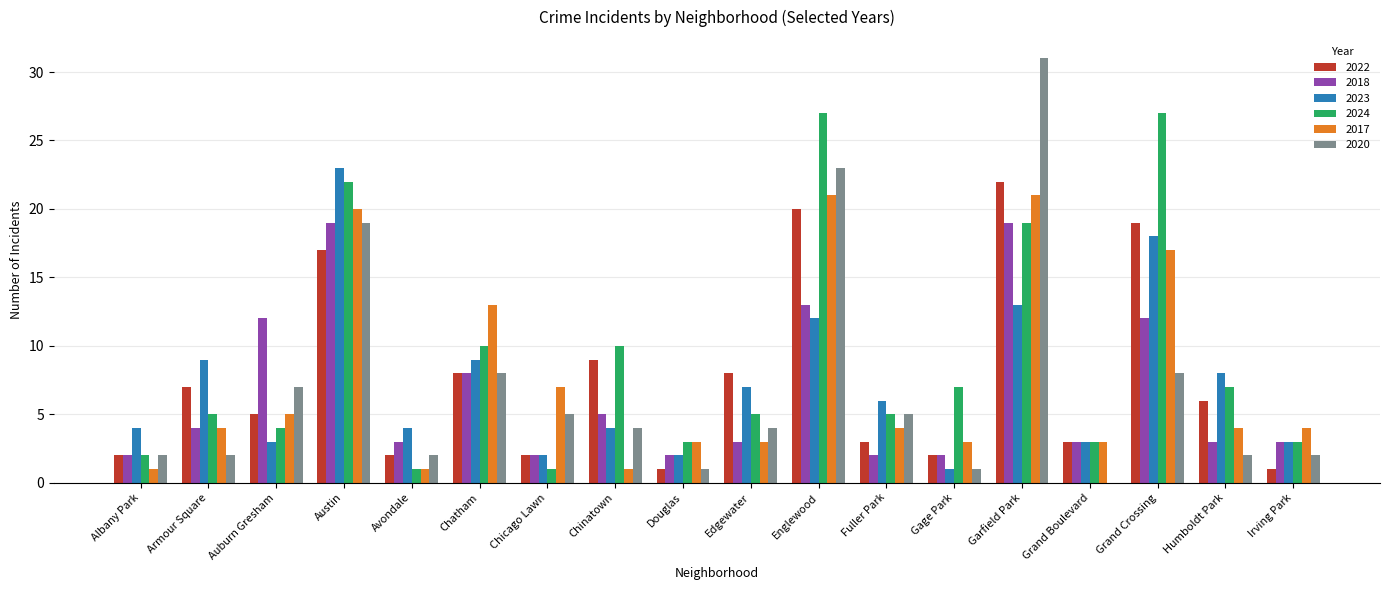

What is the sum of all 2020 values?

126